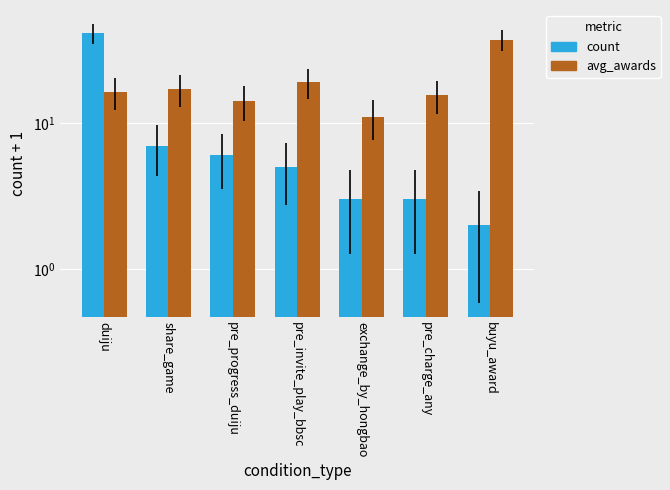

At buyu_award, list the series in order from largest to smallest.

avg_awards, count